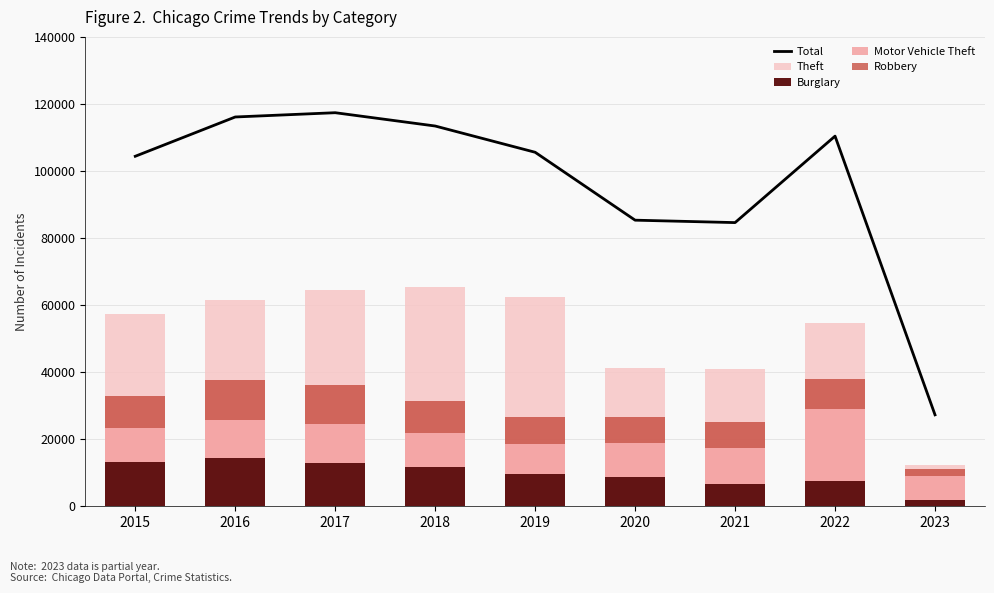

At which category is the sum across all series the highest?

2017